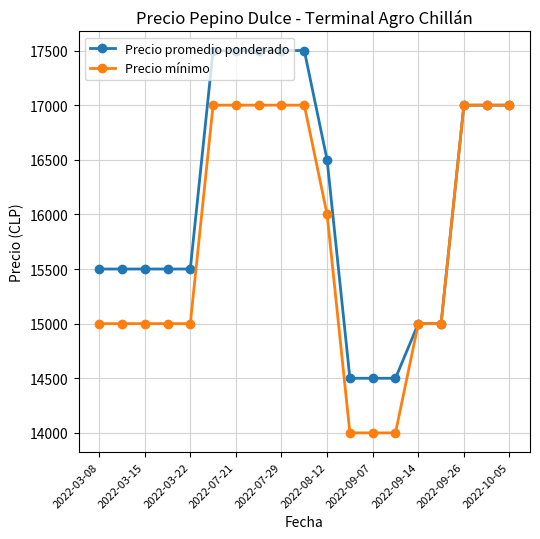

Rank the series by their maximum value, from lowest to highest.

Precio mínimo, Precio promedio ponderado